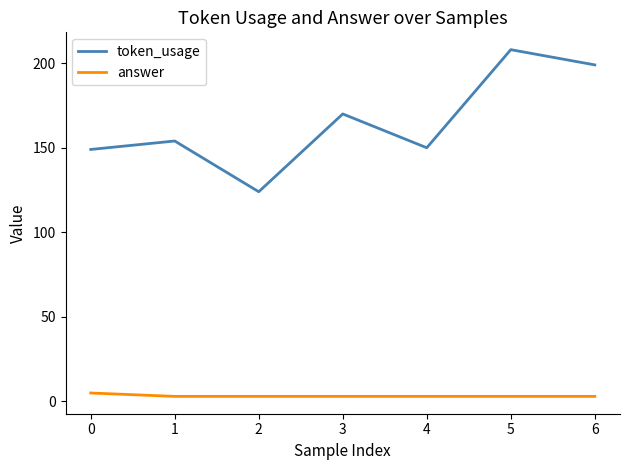

At which label does token_usage reach its minimum?

2